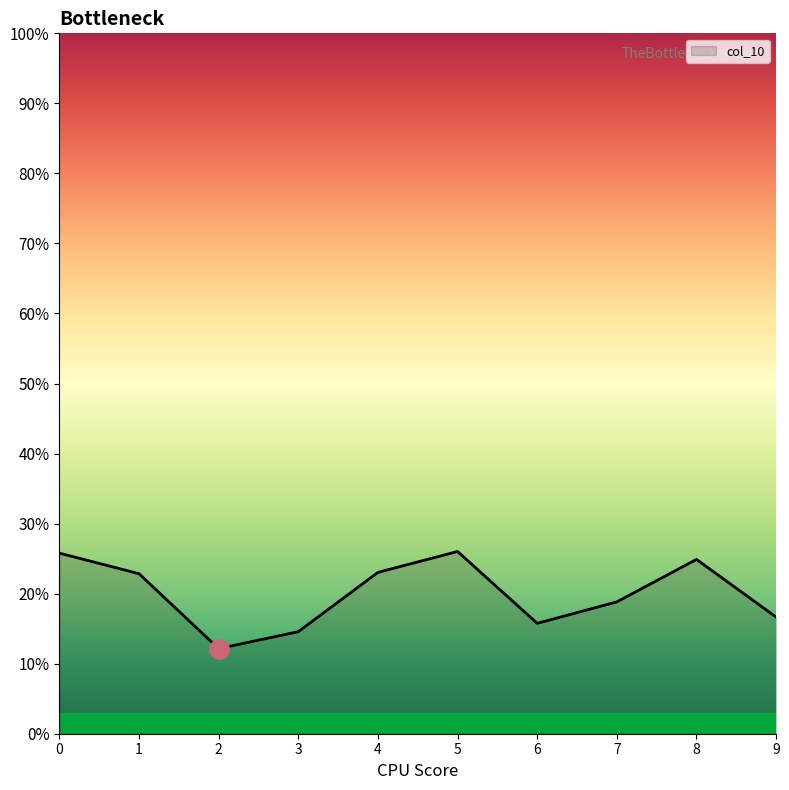

Is this an area chart (filled region under the line)?

Yes